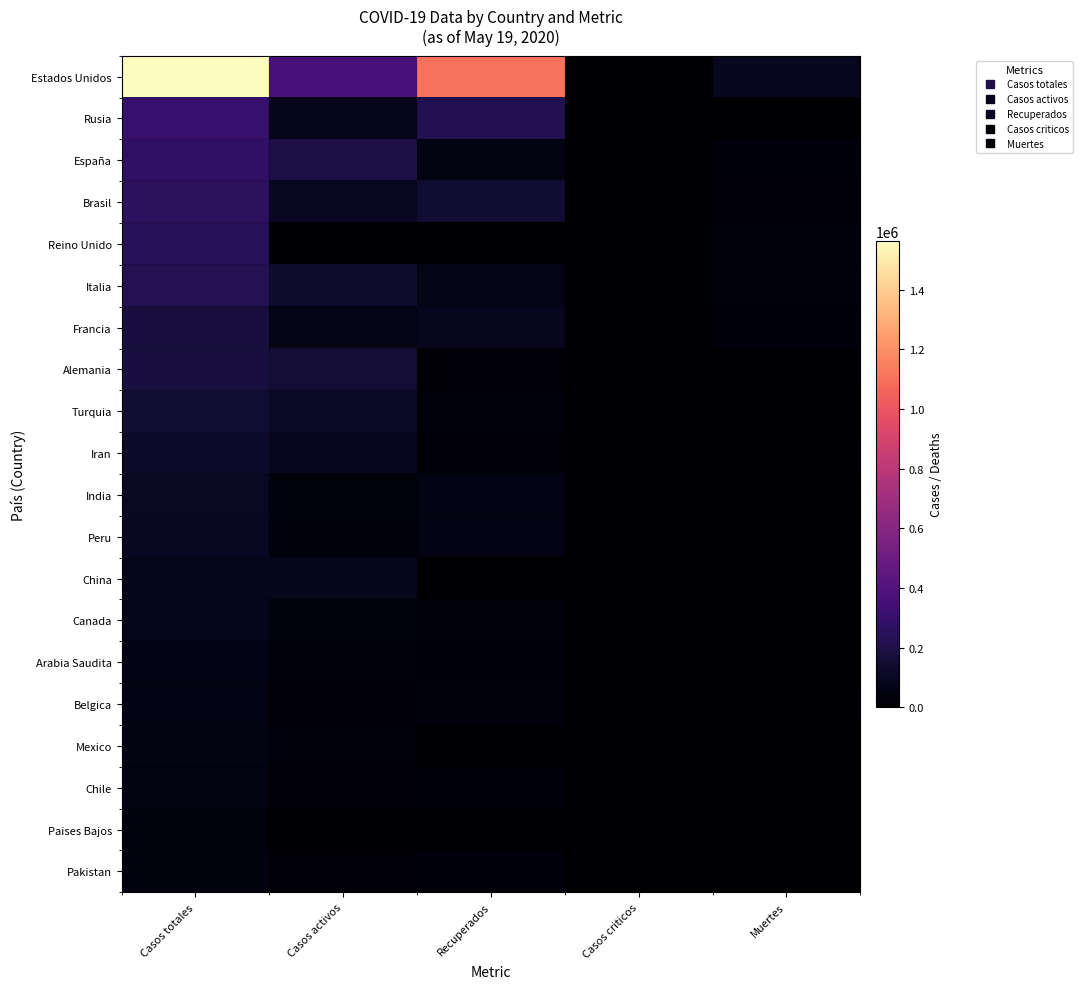

Reading right to left, list all the values displayed in this chart.

Estados Unidos: Muertes=93134	Casos criticos=0	Recuperados=1110114	Casos activos=361465	Casos totales=1564713
Rusia: Muertes=2837	Casos criticos=0	Recuperados=220974	Casos activos=76130	Casos totales=299941
España: Muertes=27778	Casos criticos=0	Recuperados=54067	Casos activos=196958	Casos totales=278803
Brasil: Muertes=17509	Casos criticos=0	Recuperados=144577	Casos activos=100459	Casos totales=262545
Reino Unido: Muertes=35341	Casos criticos=0	Recuperados=0	Casos activos=0	Casos totales=248818
Italia: Muertes=32169	Casos criticos=0	Recuperados=65129	Casos activos=129401	Casos totales=226699
Francia: Muertes=28022	Casos criticos=0	Recuperados=90224	Casos activos=62563	Casos totales=180809
Alemania: Muertes=8185	Casos criticos=0	Recuperados=13919	Casos activos=155700	Casos totales=177804
Turquia: Muertes=4199	Casos criticos=0	Recuperados=34521	Casos activos=112895	Casos totales=151615
Iran: Muertes=7119	Casos criticos=0	Recuperados=20311	Casos activos=97173	Casos totales=124603
India: Muertes=3301	Casos criticos=0	Recuperados=60860	Casos activos=42307	Casos totales=106468
Peru: Muertes=2914	Casos criticos=0	Recuperados=60045	Casos activos=36524	Casos totales=99483
China: Muertes=4634	Casos criticos=0	Recuperados=85	Casos activos=78241	Casos totales=82960
Canada: Muertes=5909	Casos criticos=0	Recuperados=33192	Casos activos=39976	Casos totales=79077
Arabia Saudita: Muertes=329	Casos criticos=0	Recuperados=27891	Casos activos=31634	Casos totales=59854
Belgica: Muertes=9108	Casos criticos=0	Recuperados=31996	Casos activos=14687	Casos totales=55791
Mexico: Muertes=5332	Casos criticos=0	Recuperados=10913	Casos activos=35388	Casos totales=51633
Chile: Muertes=509	Casos criticos=0	Recuperados=27563	Casos activos=21507	Casos totales=49579
Paises Bajos: Muertes=5715	Casos criticos=0	Recuperados=0	Casos activos=0	Casos totales=44249
Pakistan: Muertes=939	Casos criticos=0	Recuperados=30538	Casos activos=12489	Casos totales=43966